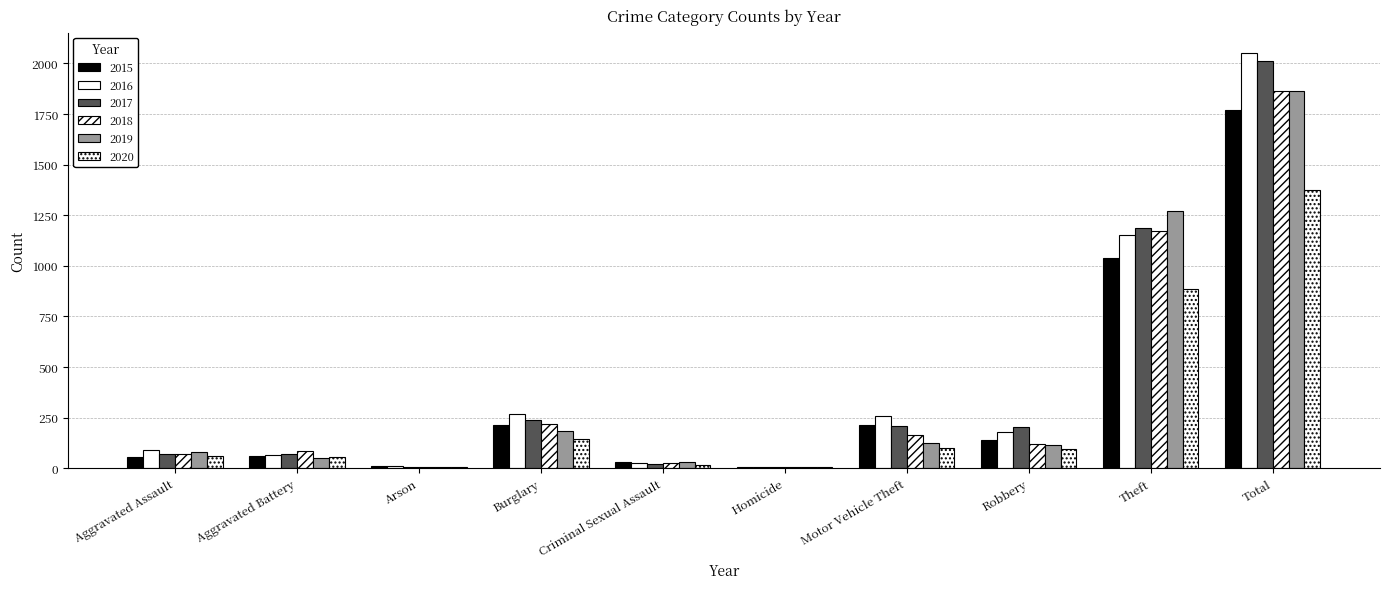

How many groups of bars are there?

10